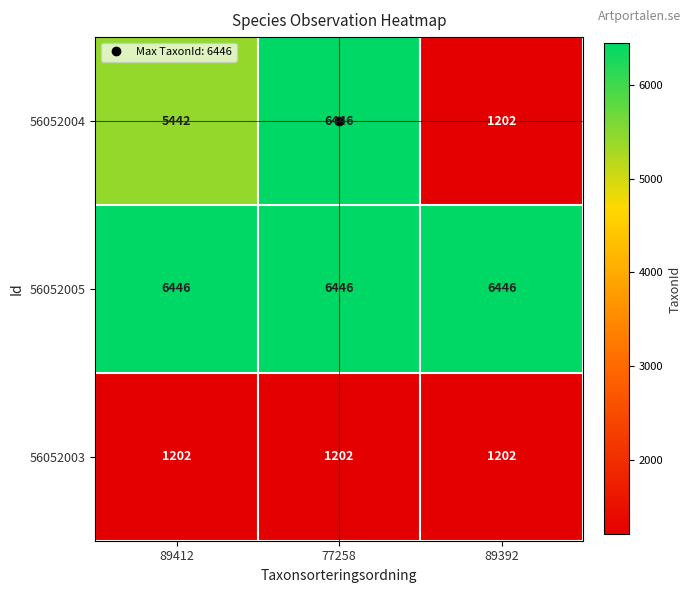

What is the greatest value displayed?

6446